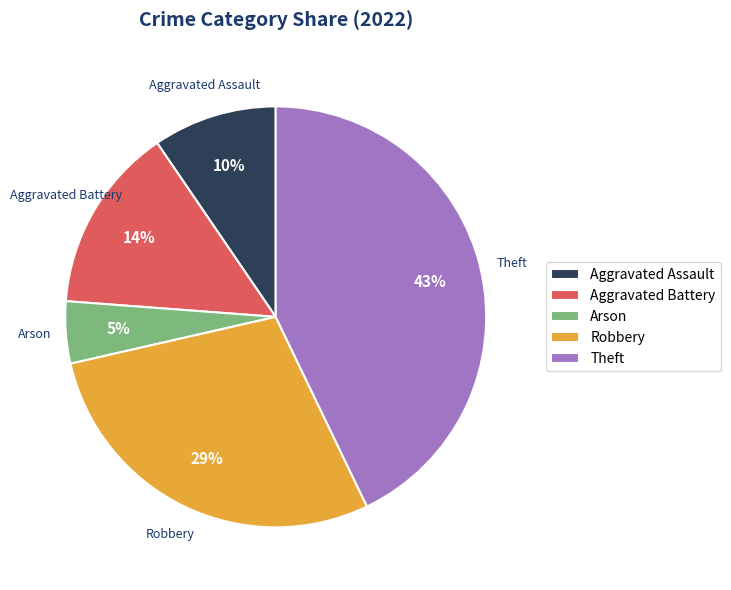

Do Theft and Robbery together represent more than half of the pie?

Yes